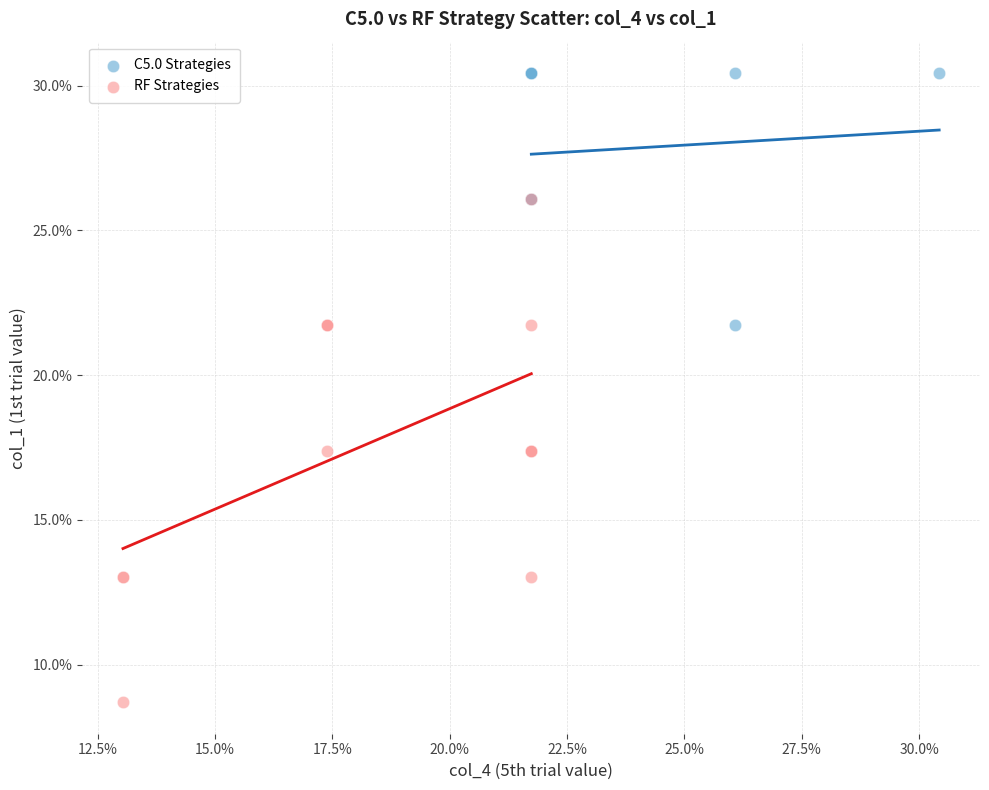

What are all the series names shown in the legend?

C5.0 Strategies, RF Strategies